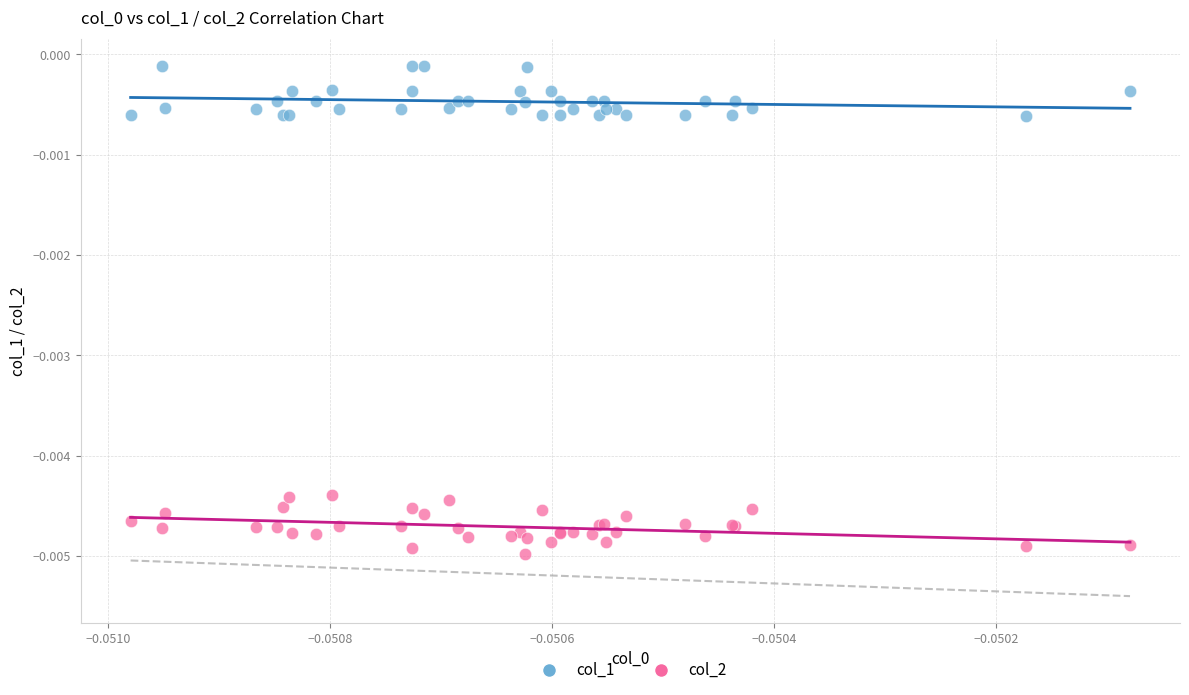

Which series contains the lowest Y value?

col_2